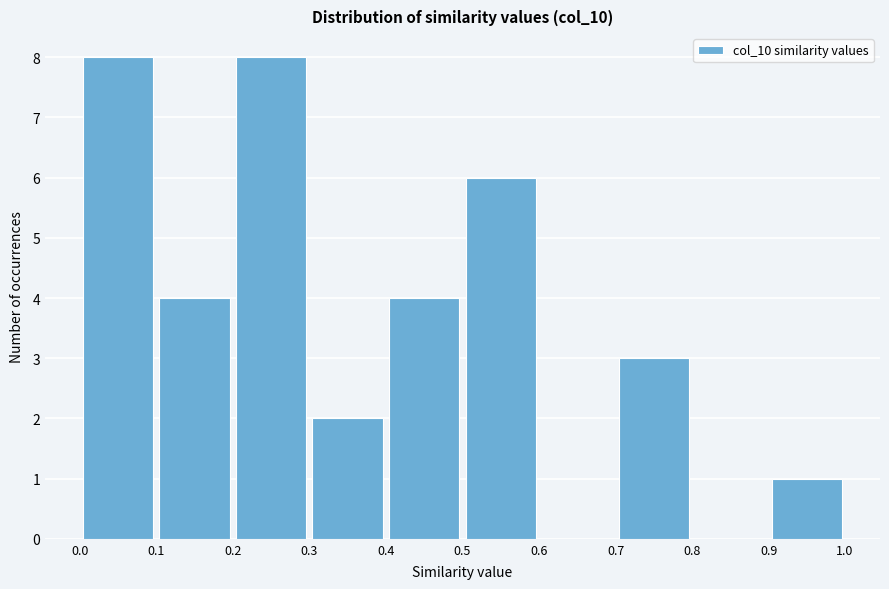

Reading left to right, list every bar in this chart as the range it spans on the x-axis followed by its height. The values are not printed on the chart, so give them approximately, as read against the axis.

0.0 to 0.1: 8
0.1 to 0.2: 4
0.2 to 0.3: 8
0.3 to 0.4: 2
0.4 to 0.5: 4
0.5 to 0.6: 6
0.6 to 0.7: 0
0.7 to 0.8: 3
0.8 to 0.9: 0
0.9 to 1.0: 1